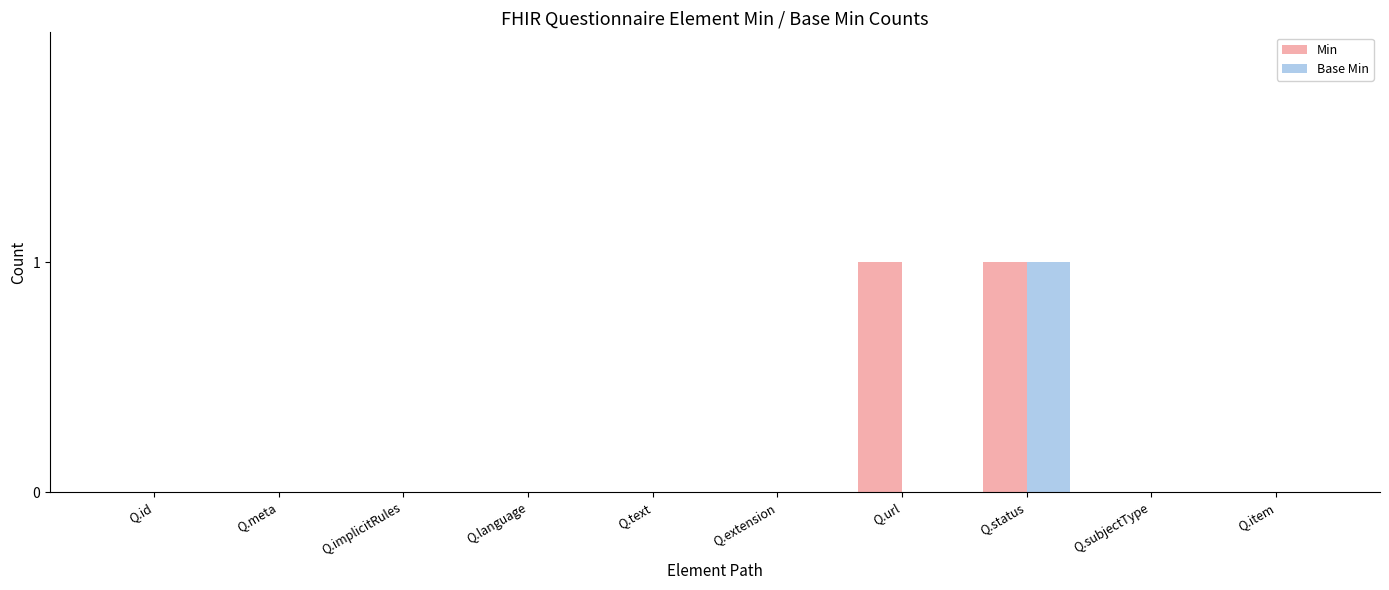

What is the maximum value for Min?

1